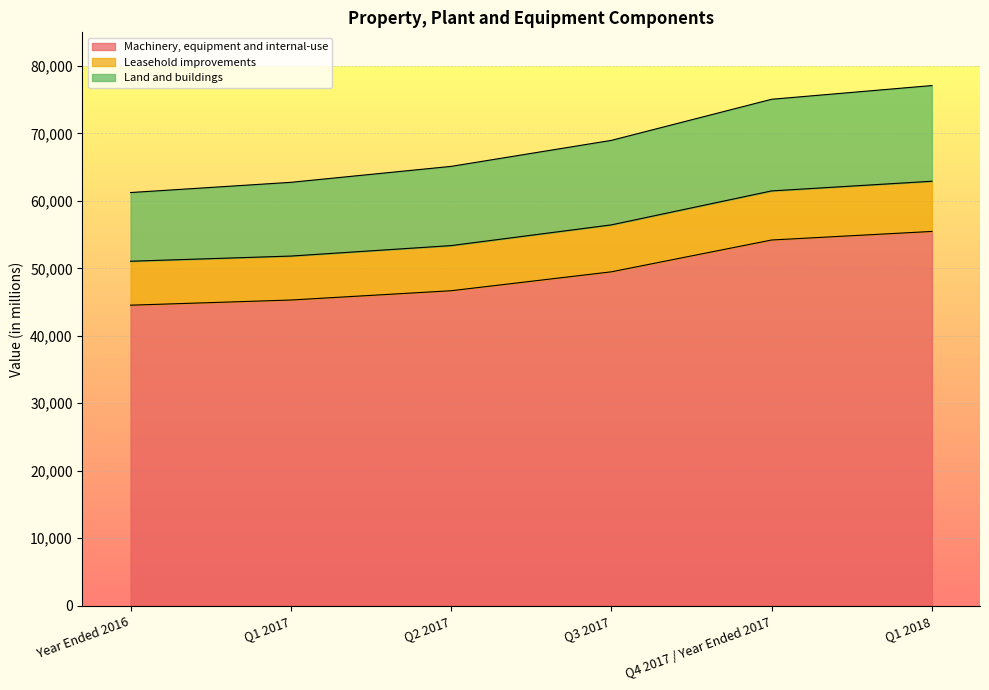

What is the minimum value for Machinery, equipment and internal-use?

44543